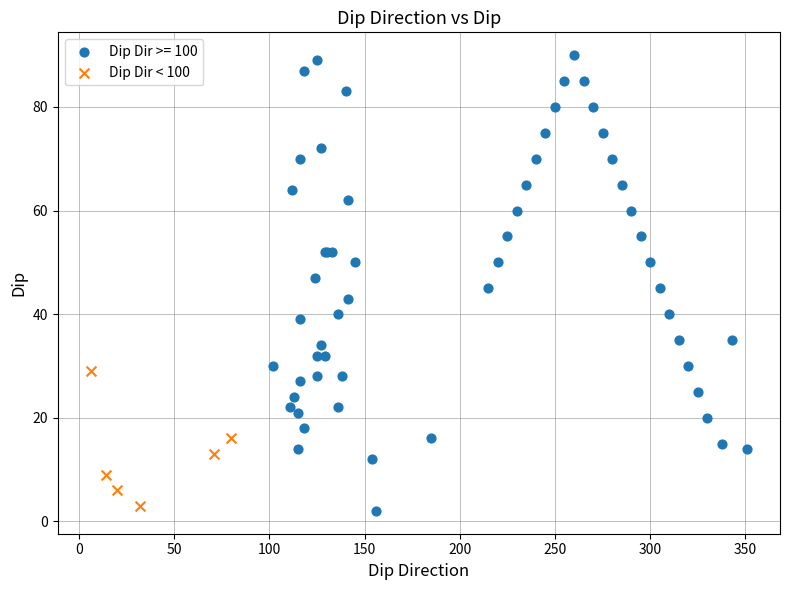

Which series contains the highest Y value?

Dip Dir >= 100